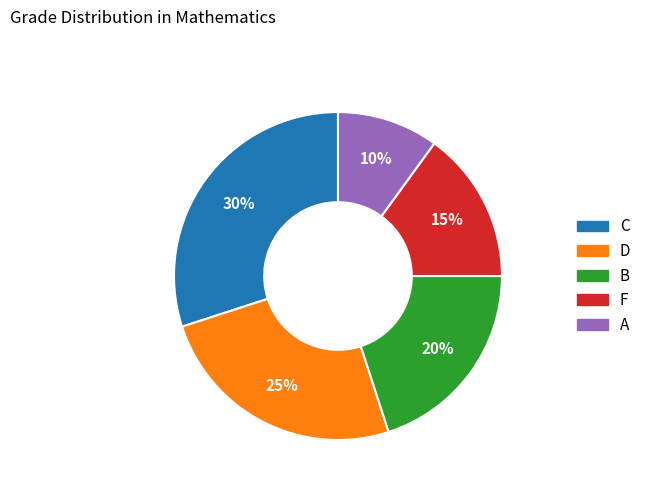

What percentage is the D slice, to the nearest percent?

25%